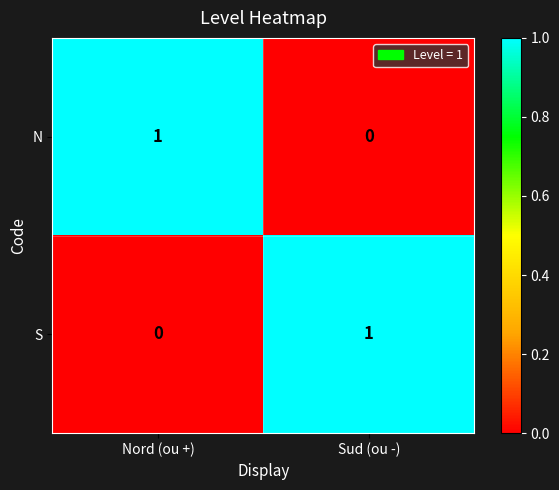

Where is N nearest to the value 0?

Sud (ou -)